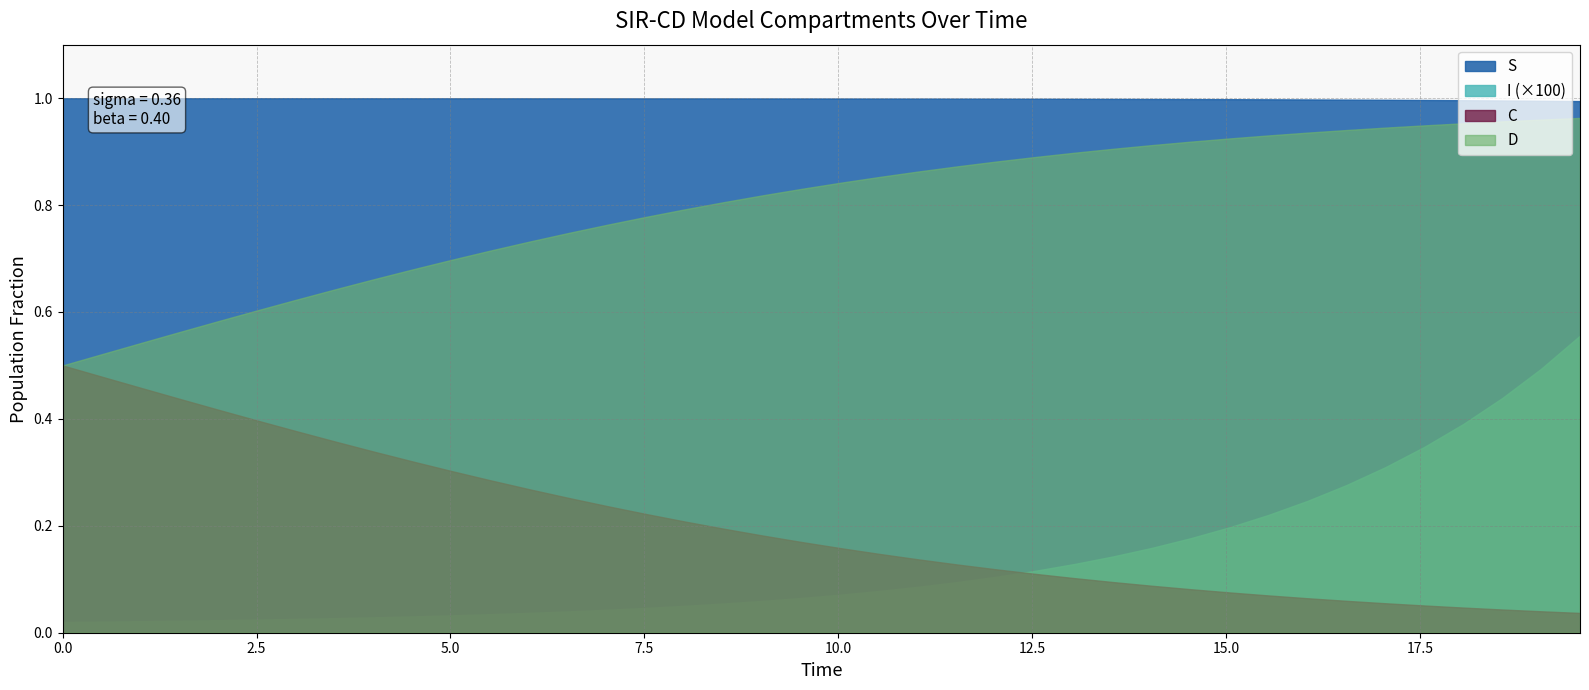

Between 22 and 39, which series saw the biggest shift?

C